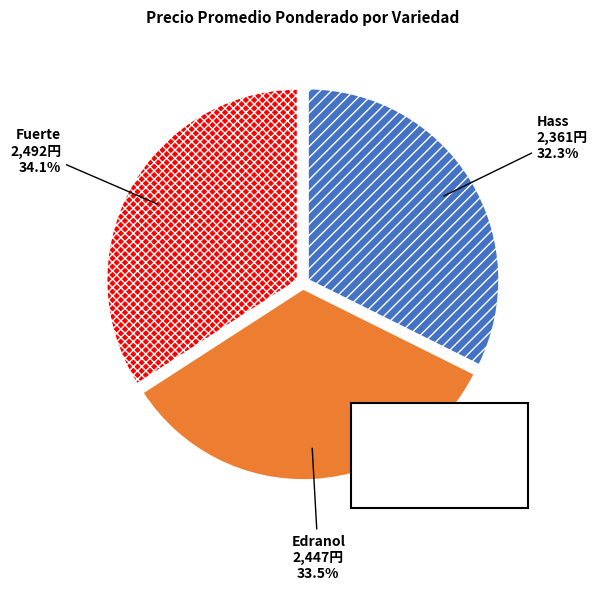

Is 5 the majority of the pie?

No